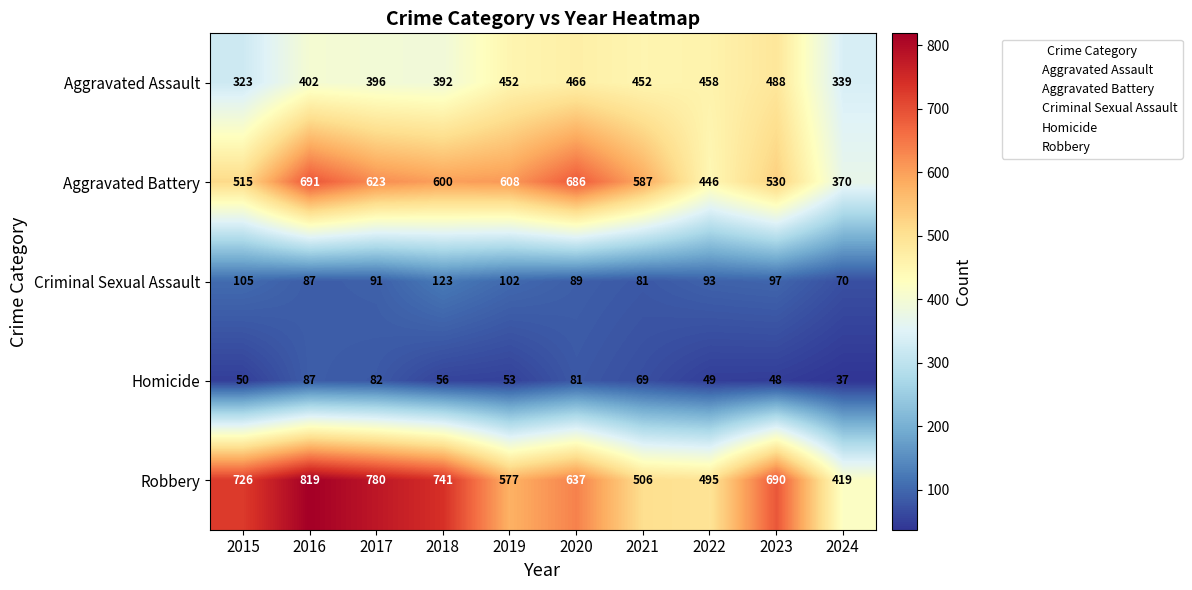

At which category is the sum across all series the highest?

2016